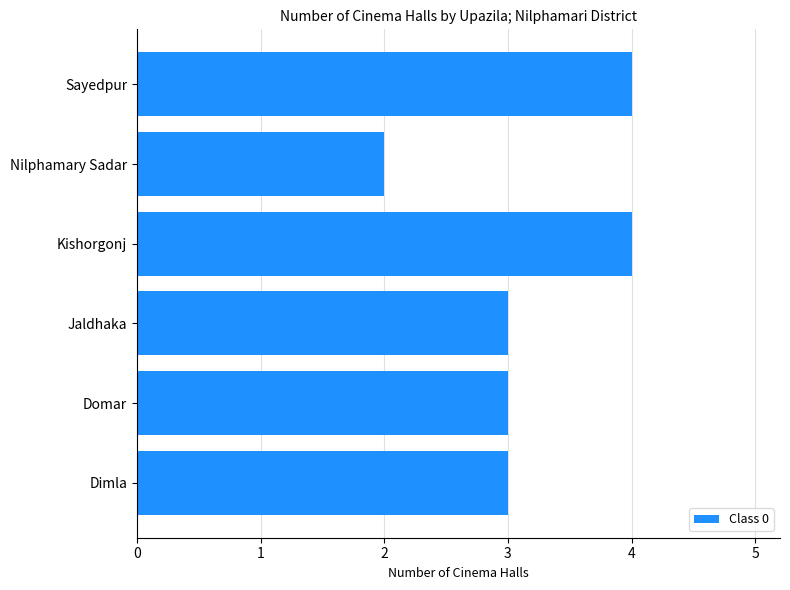

What is the difference between the second highest and second lowest values?

1